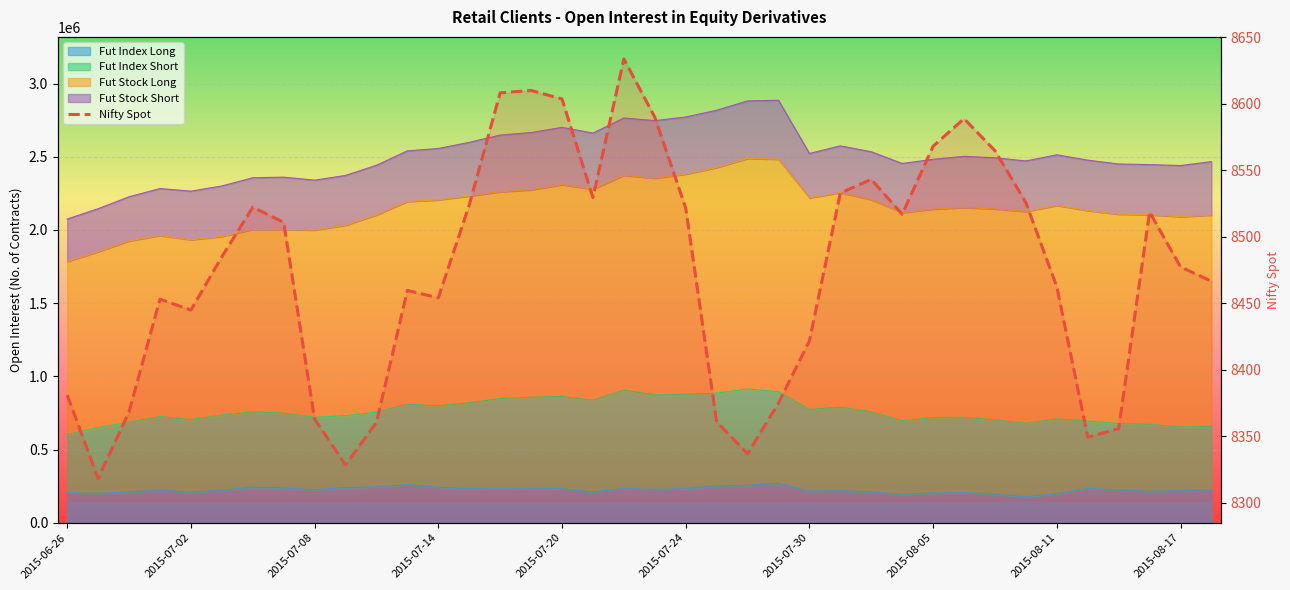

Approximately how many times larger is the value at 26 compared to 2015-08-05?

1.0